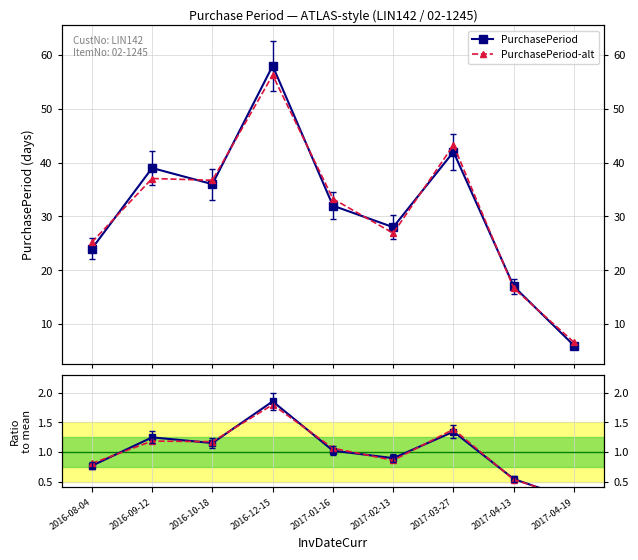

Count the number of data series in this chart.

4